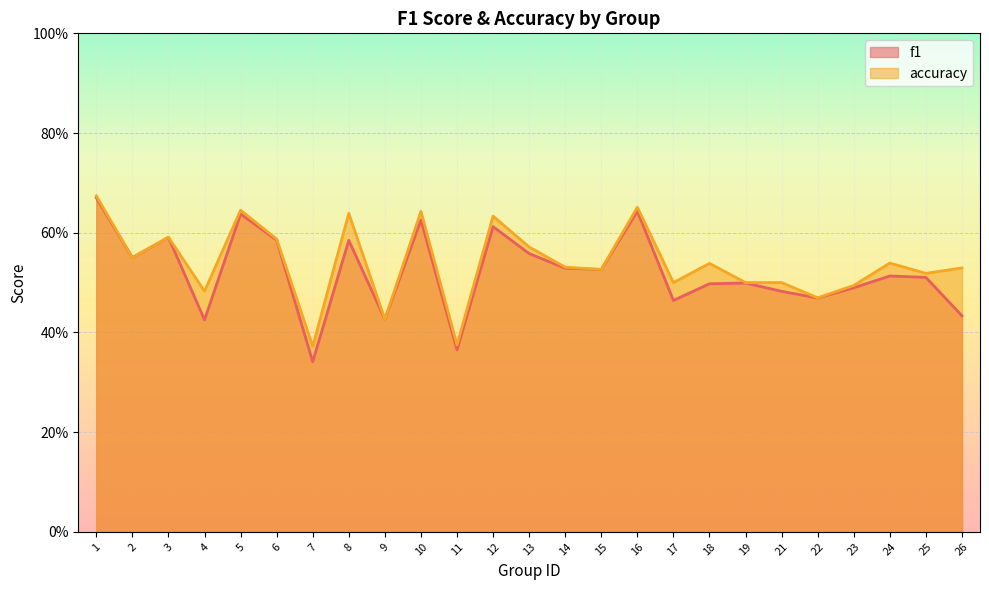

Between 19 and 21, which series saw the biggest shift?

f1